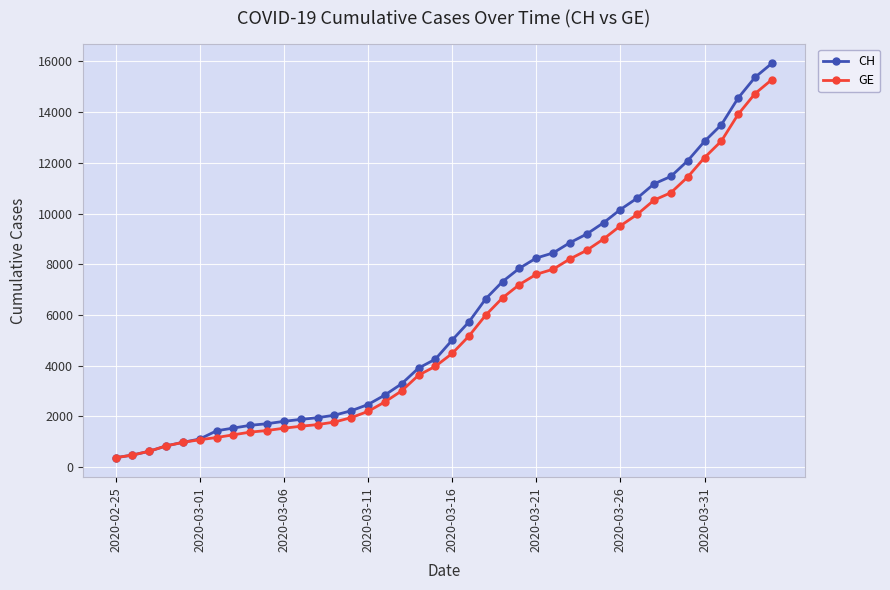

What is the value of the GE point at the 26th from the left?

7607